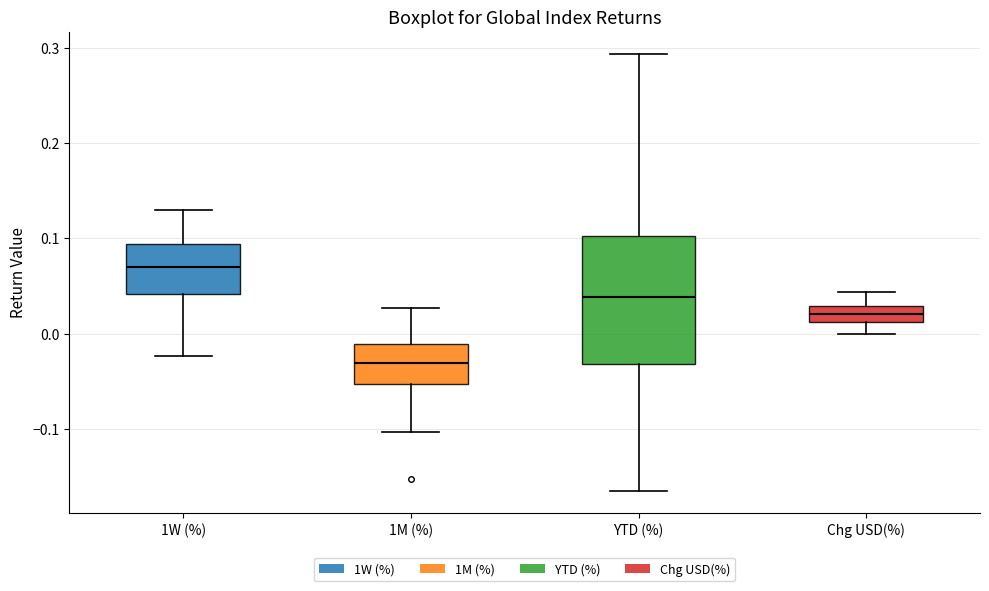

Reading left to right, transcribe this box plot: for each box, give where its median line is, the range the box spans, and where its two whiskers end, as read against the y-axis. The values are not printed on the chart, so give them approximately, as read against the axis.

1W (%): median 0.07, box 0.04 to 0.09, whiskers -0.02 to 0.13
1M (%): median -0.03, box -0.05 to -0.01, whiskers -0.10 to 0.03
YTD (%): median 0.04, box -0.03 to 0.10, whiskers -0.17 to 0.29
Chg USD(%): median 0.02, box 0.01 to 0.03, whiskers 0.00 to 0.04